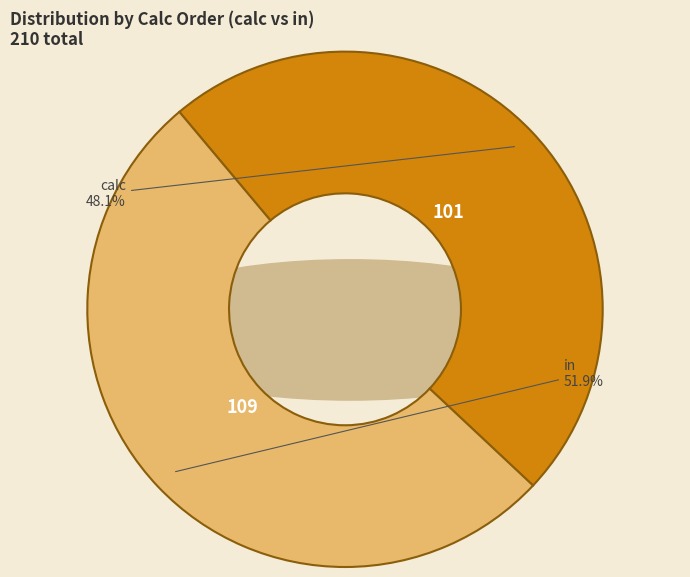

To the nearest percent, what is the difference between the in and calc slice percentages?

4%